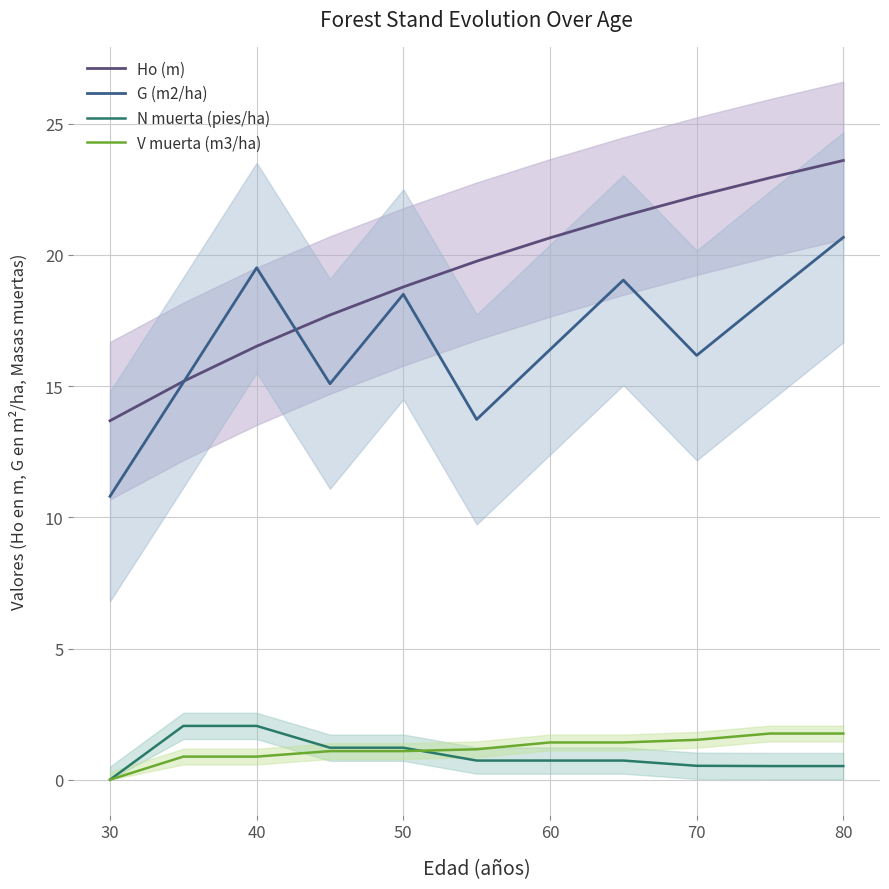

What is the highest value of the Ho (m) series?

23.6